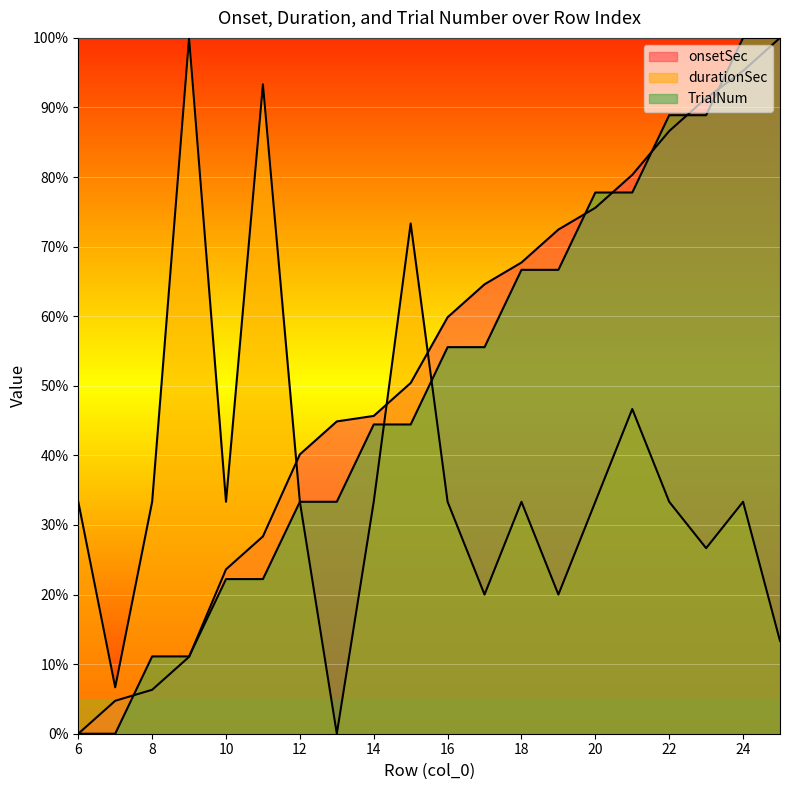

Is the value of TrialNum at 24 greater than the value of onsetSec at 8?

Yes